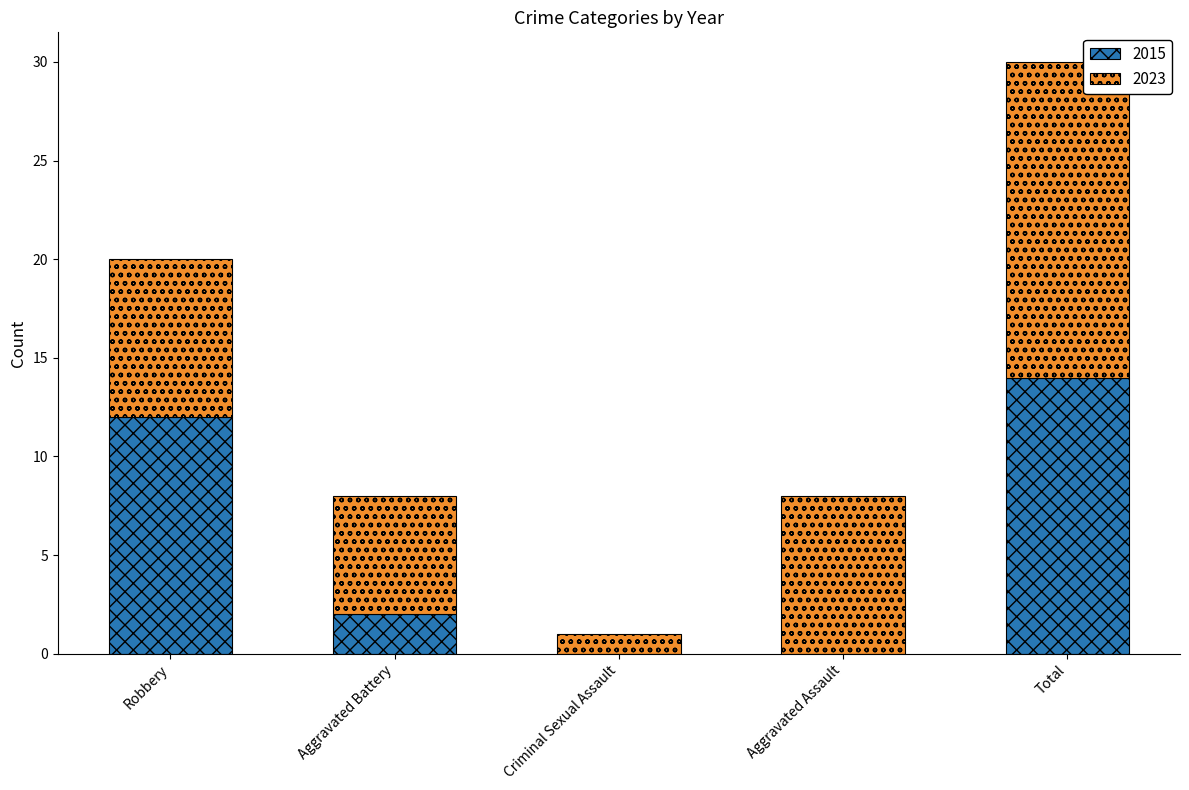

What is the approximate value of 2015 at Robbery, to the nearest 5?

10